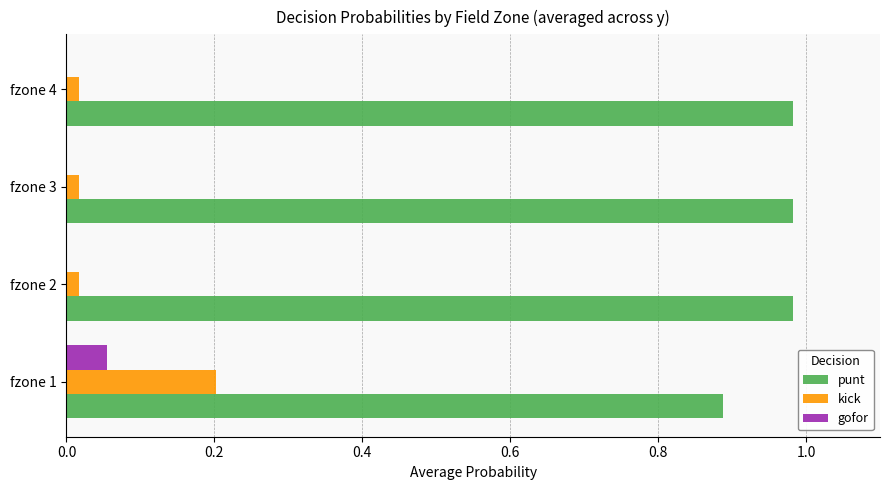

True or false: gofor has a value of 0.0 at fzone 4.

True